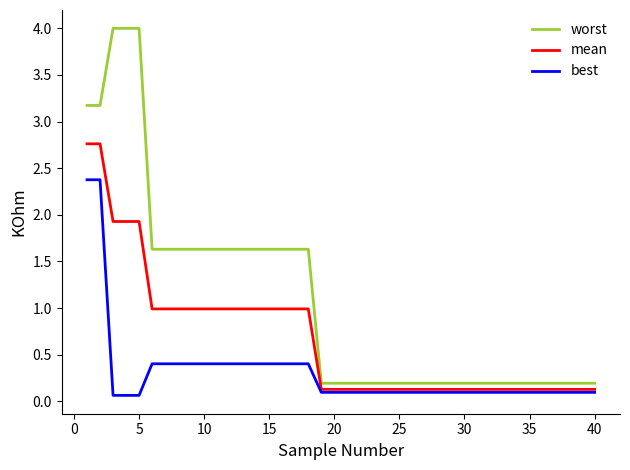

How many series are shown in this chart?

3